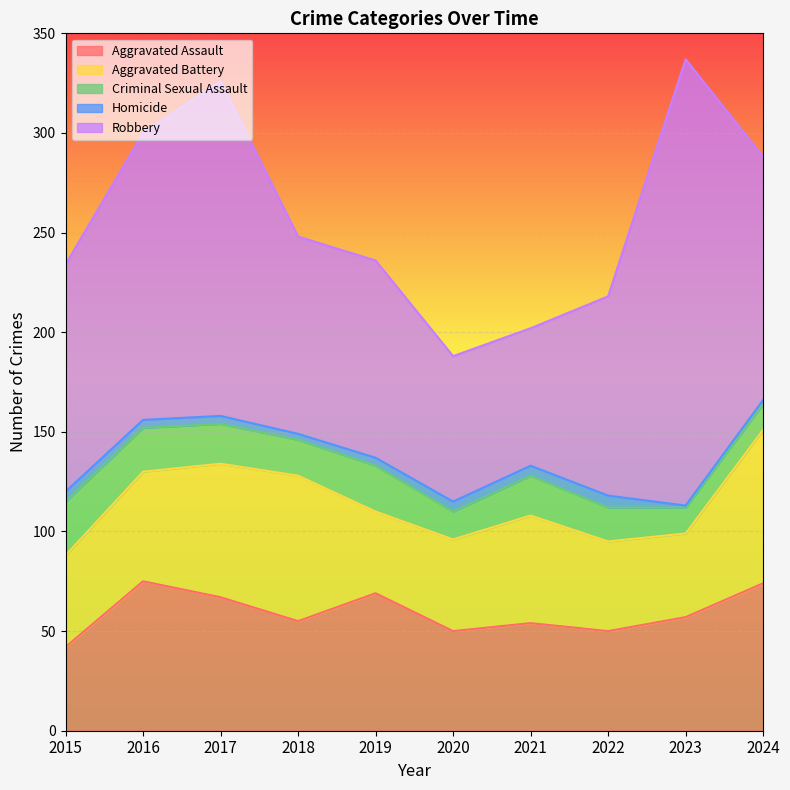

True or false: Criminal Sexual Assault and Aggravated Assault intersect in this chart.

False